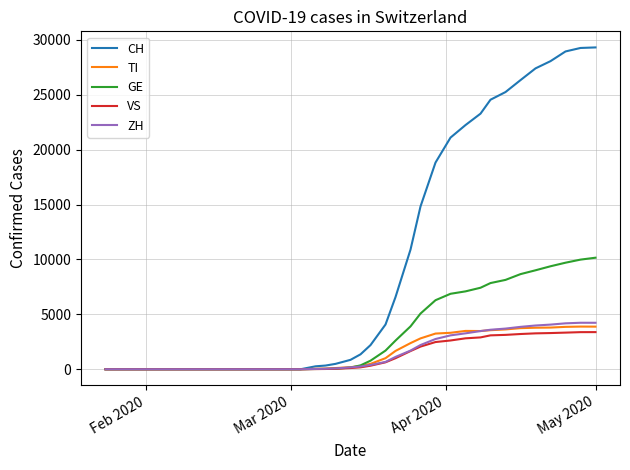

Which series has the largest total across all categories?

CH